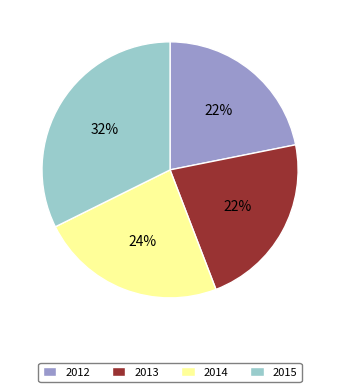

To the nearest percent, what portion does 2012 represent?

22%